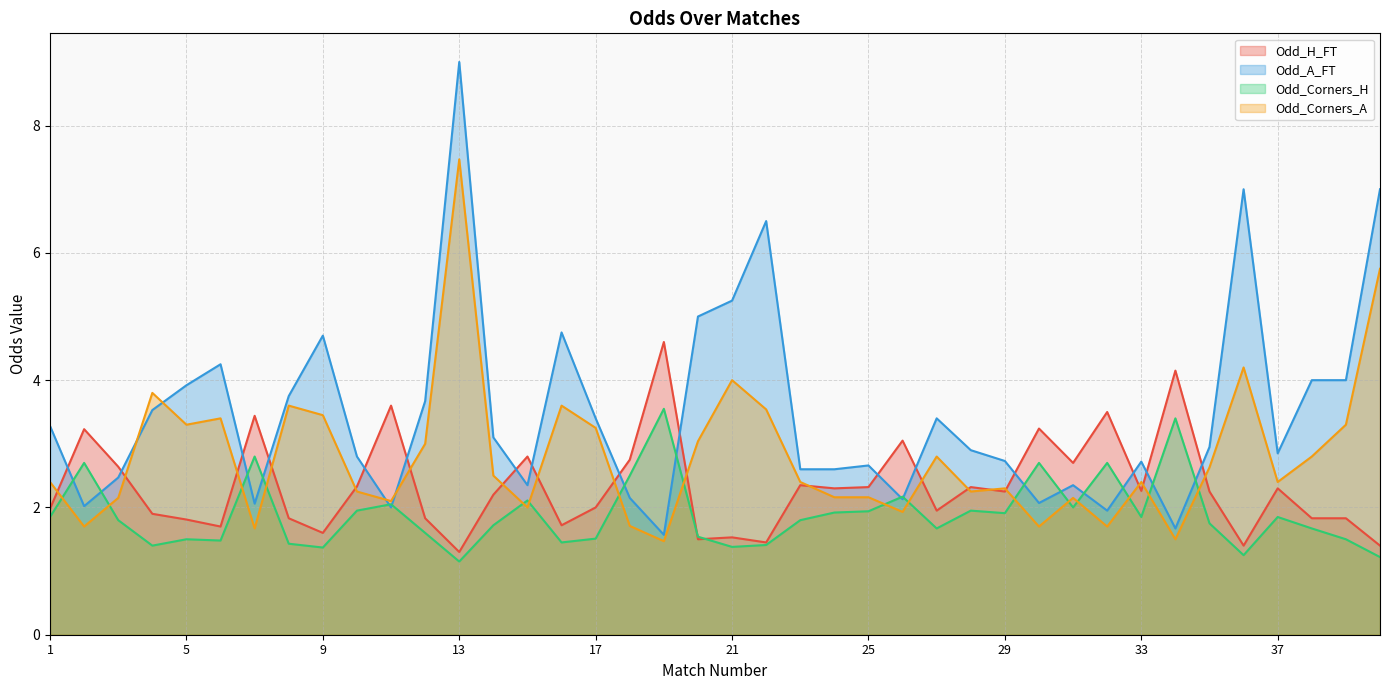

What is the value of the Odd_Corners_H point at the 16th from the left?

1.4